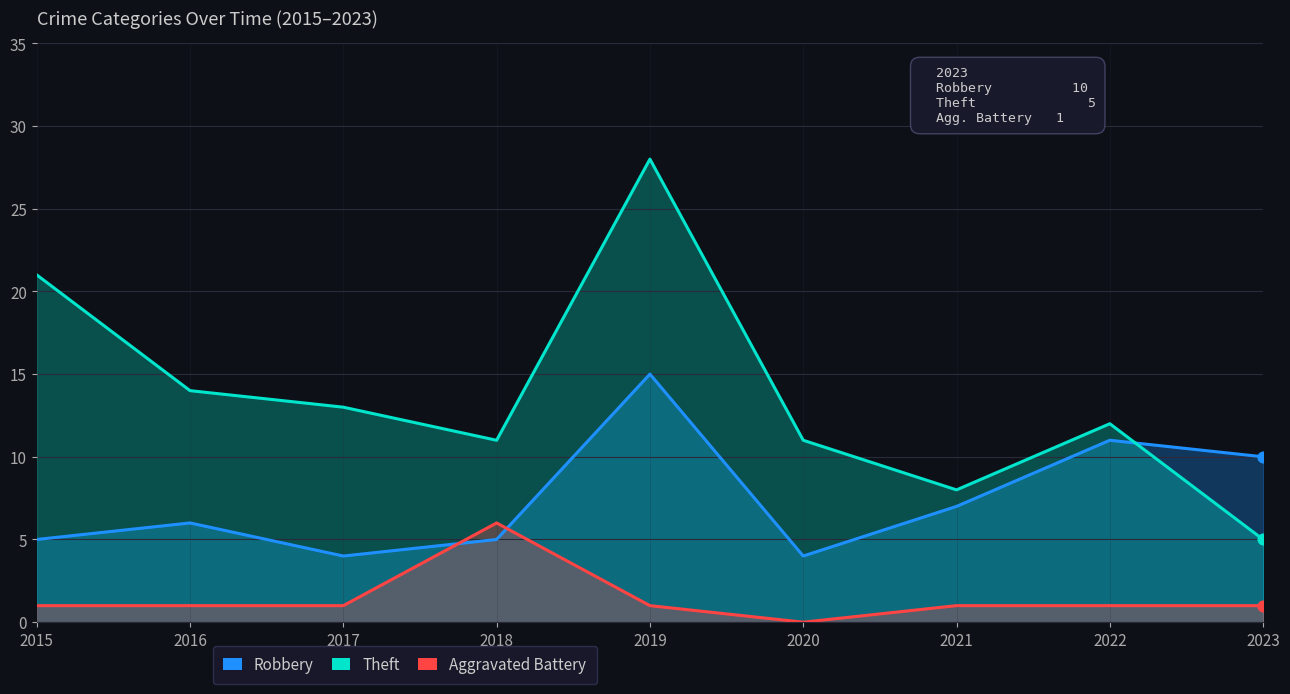

Which series has the widest spread of Y values?

Theft